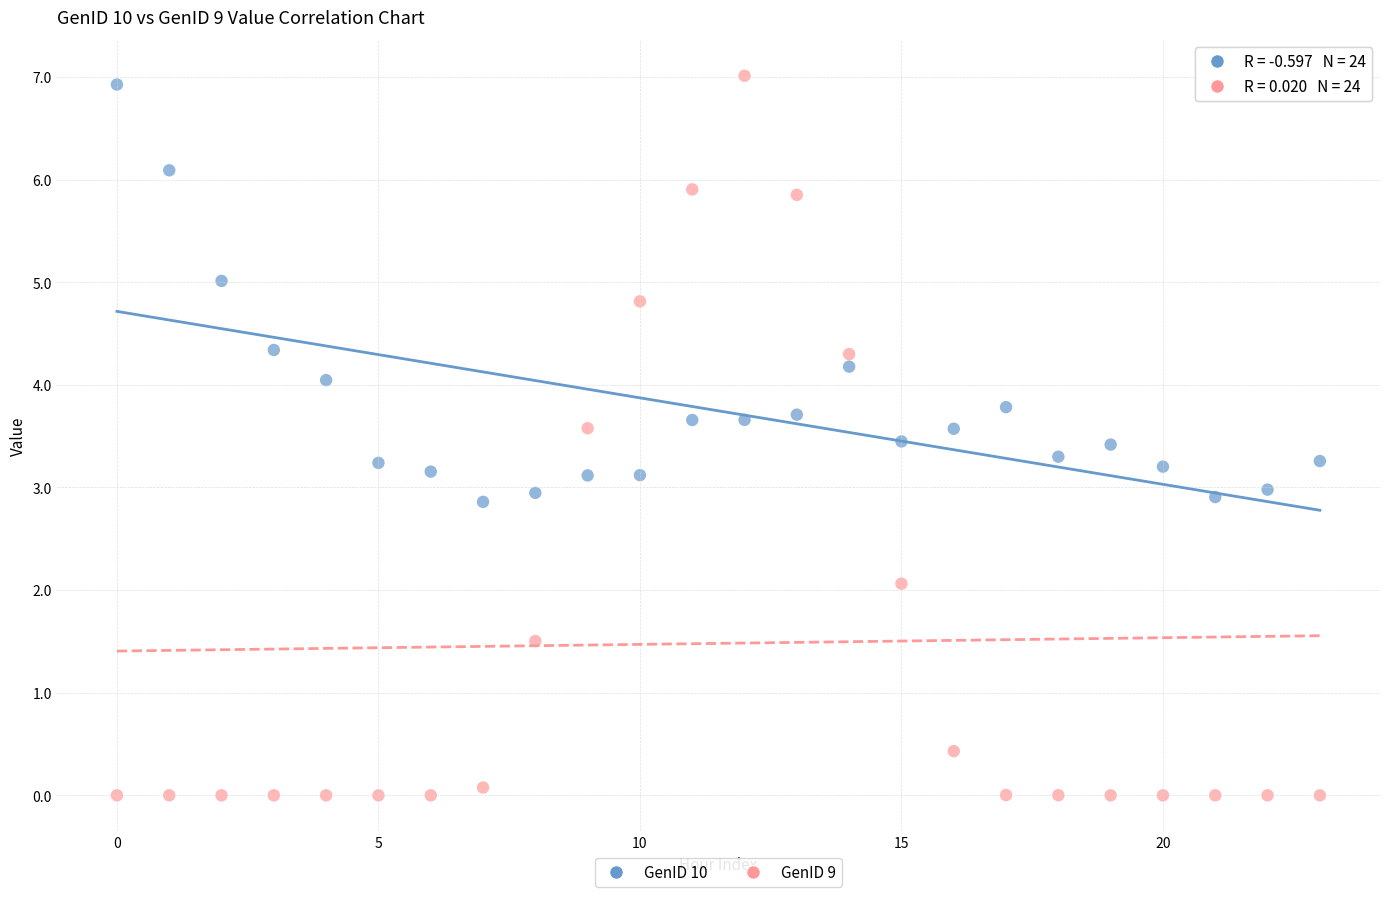

Across all data points, what is the range of Y values (max minus min)?

7.0